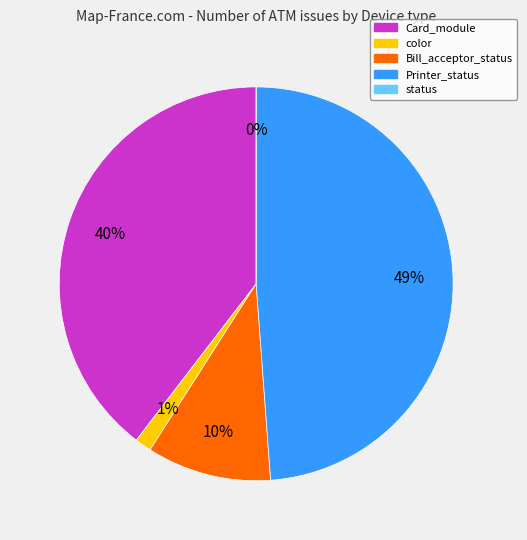

Which slice is the smallest?

status